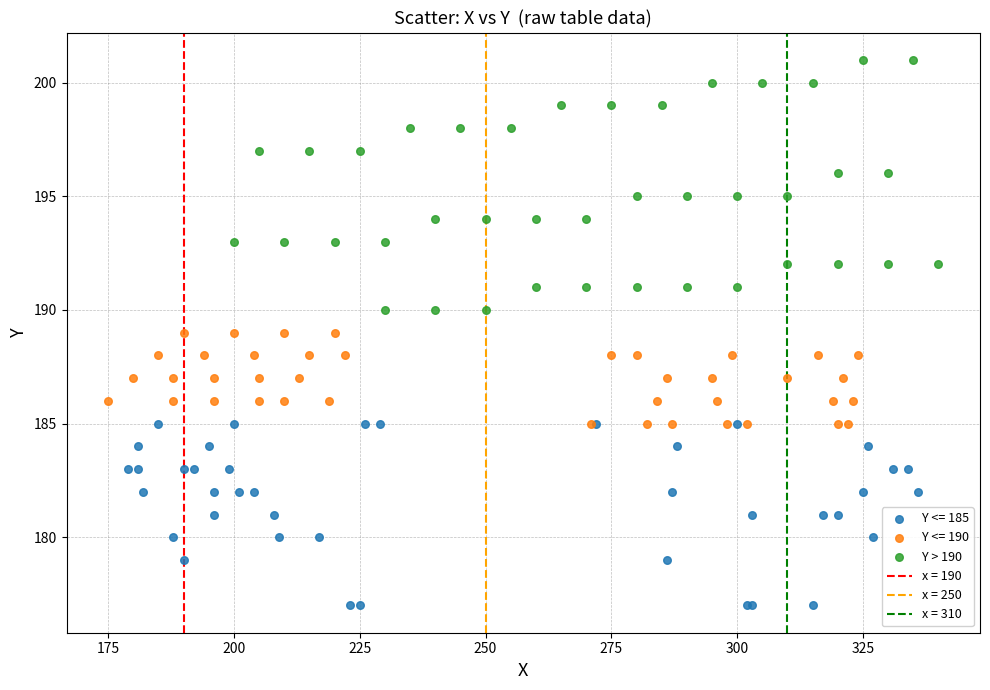

Which series reaches the minimum Y coordinate?

Y <= 185